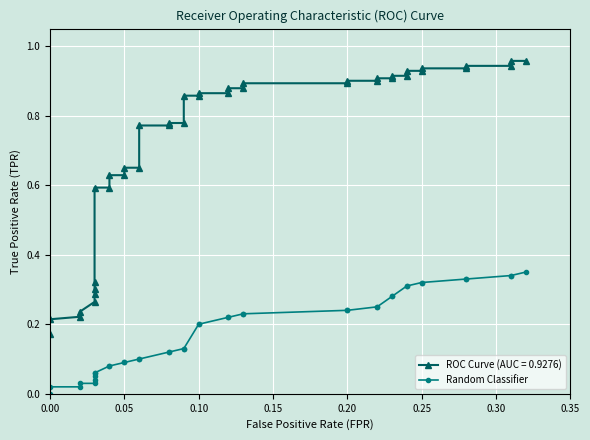

The chart shows a value of 0.1 at 0.00. True or false?

False